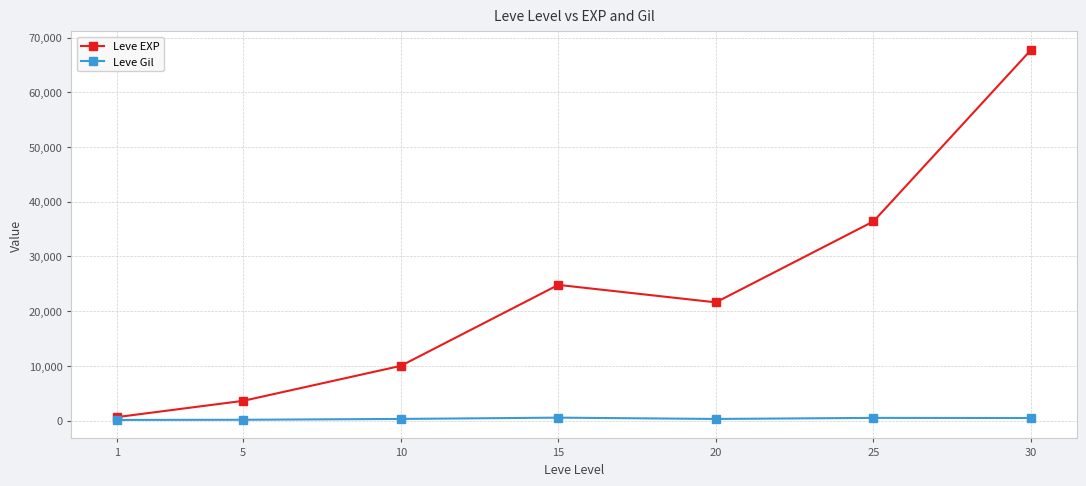

Rank the series by their maximum value, from highest to lowest.

Leve EXP, Leve Gil